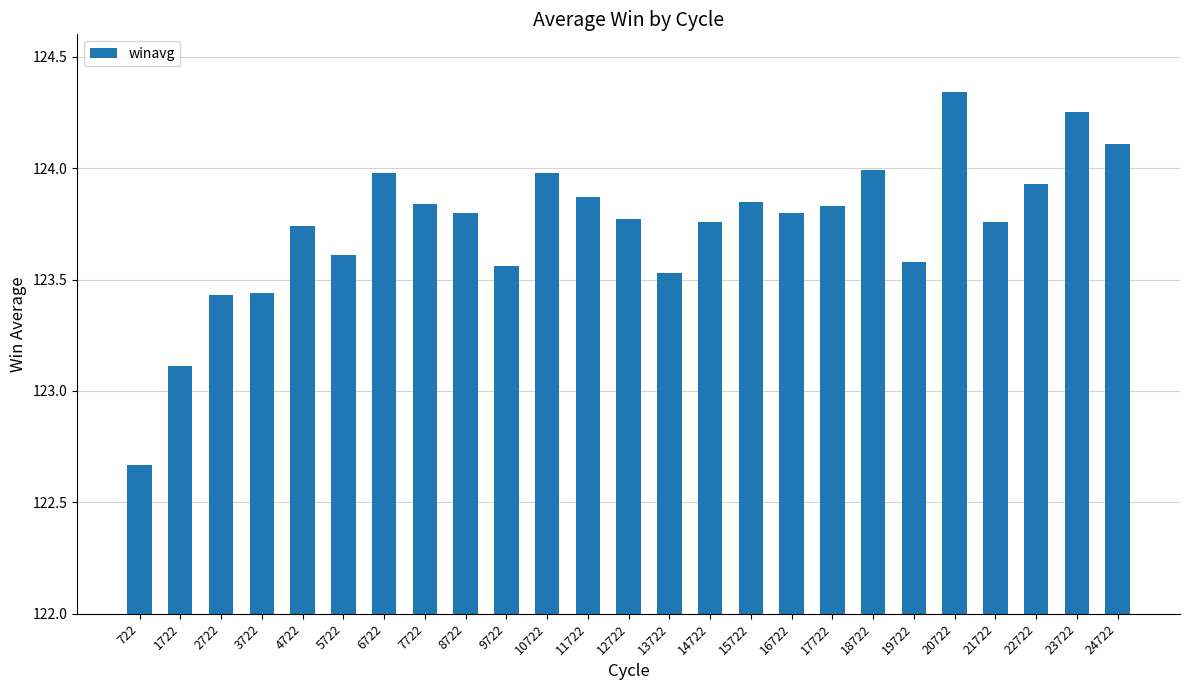

What is the difference between the second highest and minimum values?

1.6